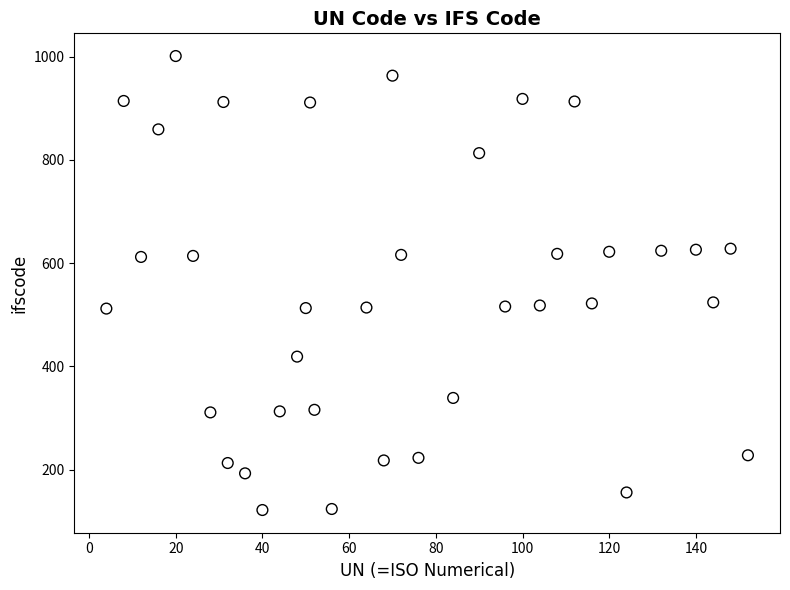

What is the range of Y values (max minus min)?

879